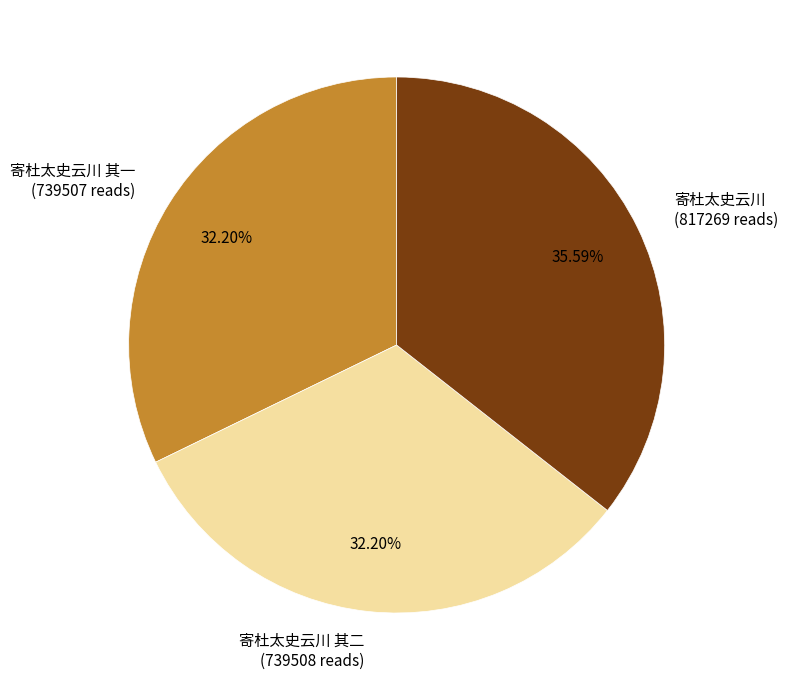

How many segments does this pie chart have?

3